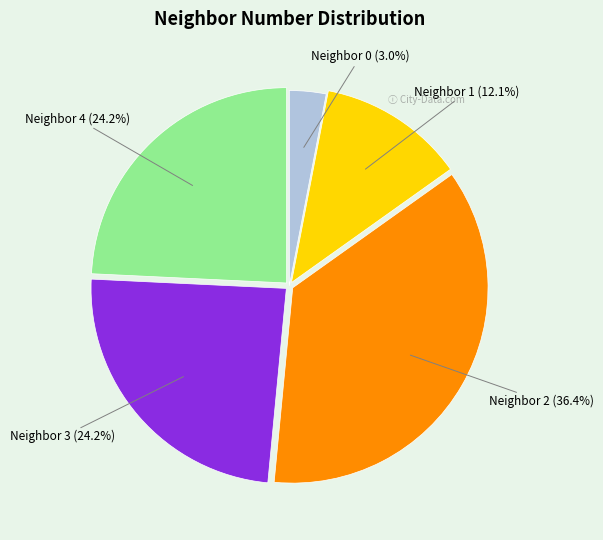

Count the number of slices in the pie.

5